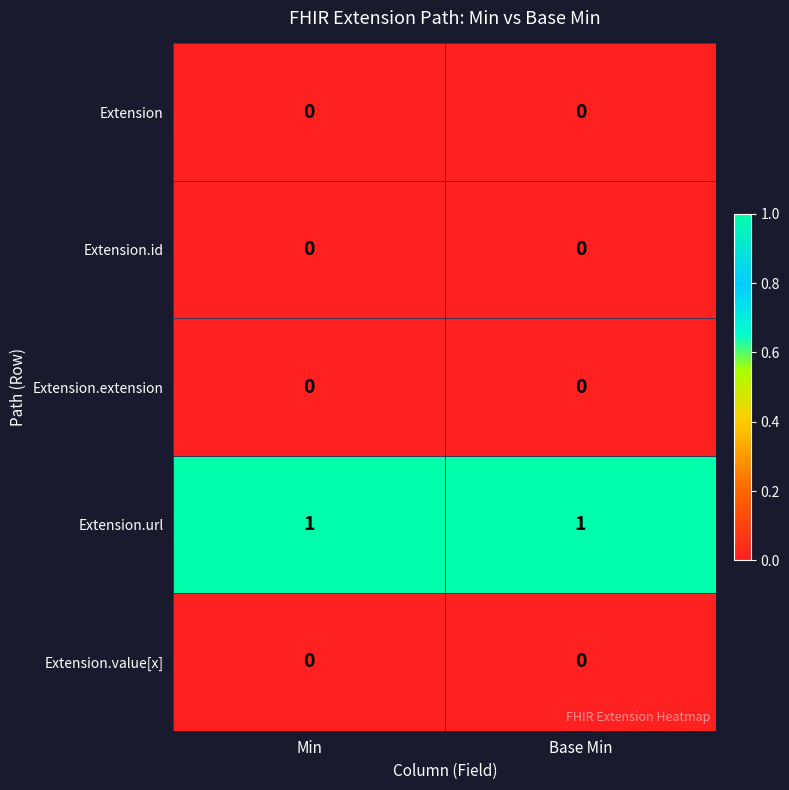

True or false: Extension.extension has a value of 0 at Base Min.

True